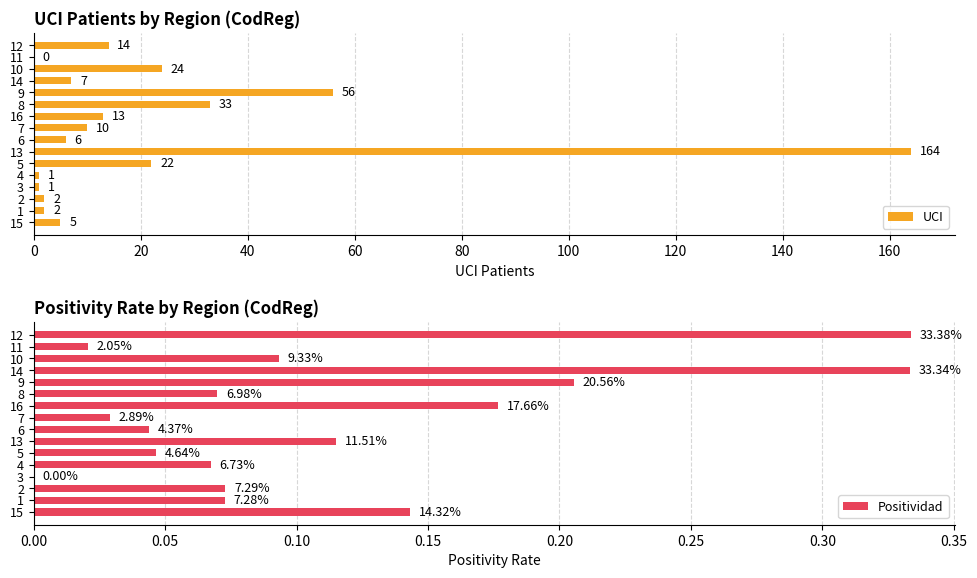

The UCI series shows 56 at 9. True or false?

True